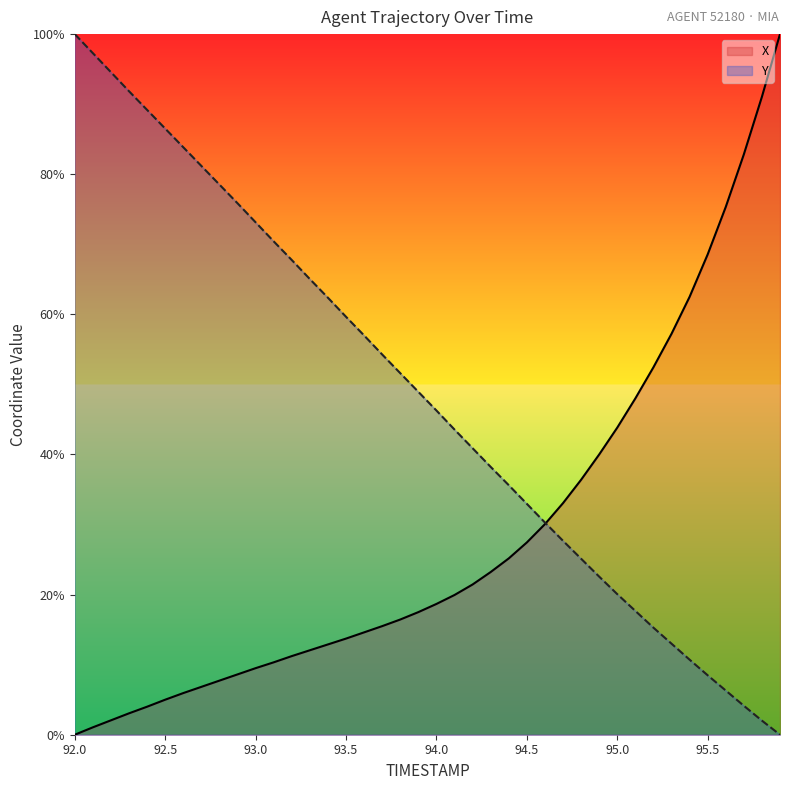

The X series shows 68.6 at 95.5. True or false?

True